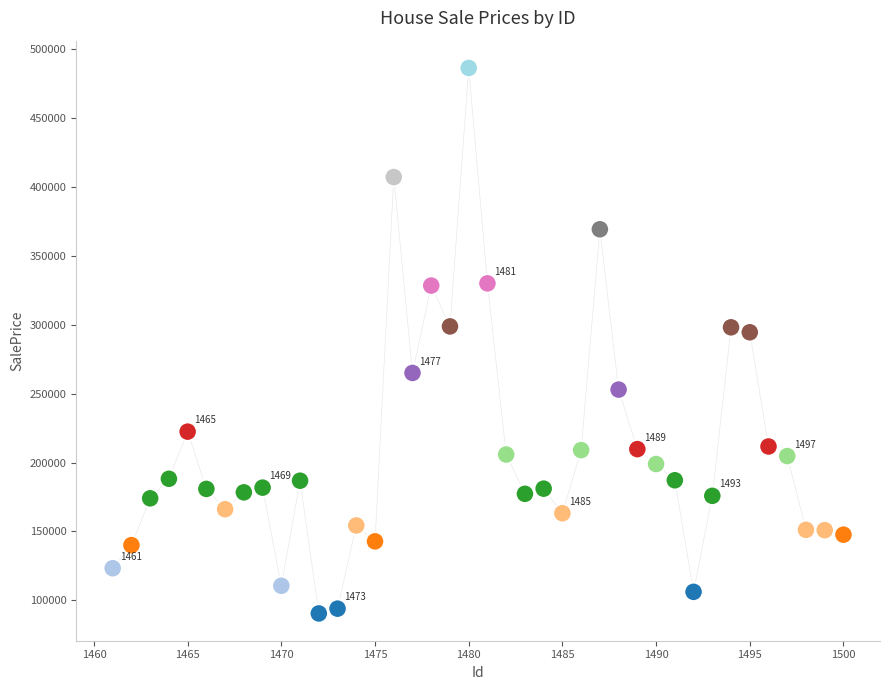

What is the range of Y values (max minus min)?

395940.2